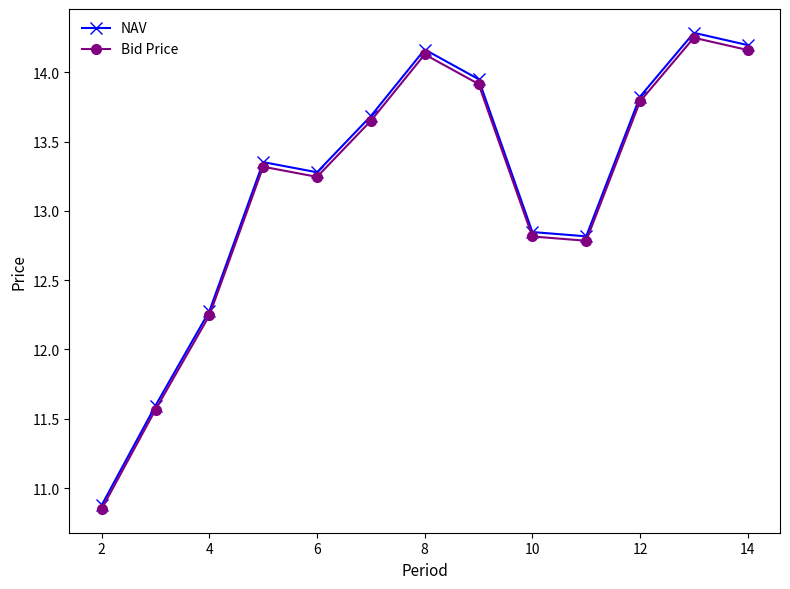

What is the greatest value displayed?

14.3